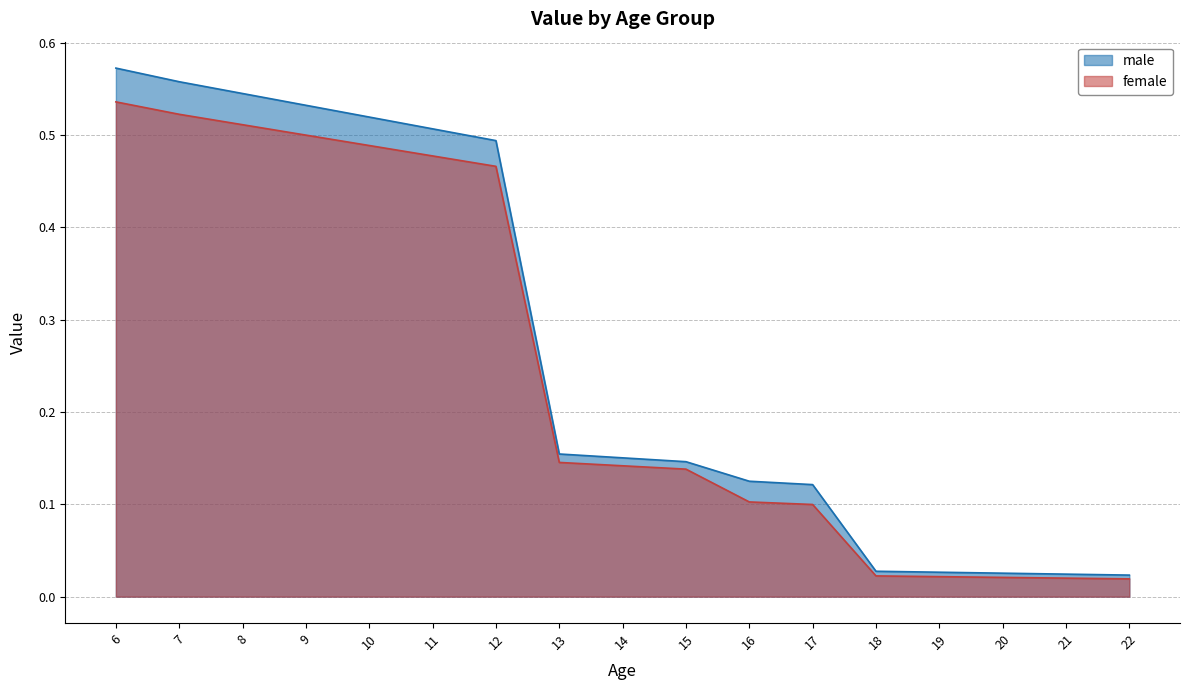

At which label does male reach its minimum?

22